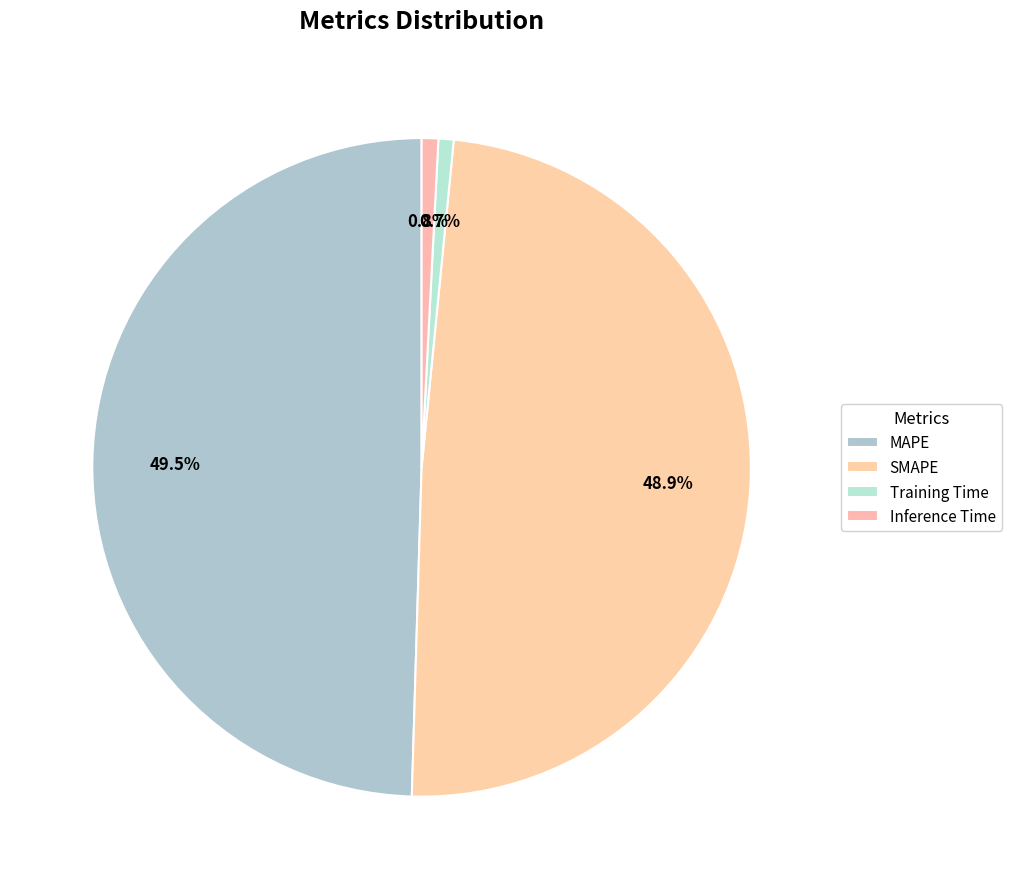

How many slices are in this pie chart?

4